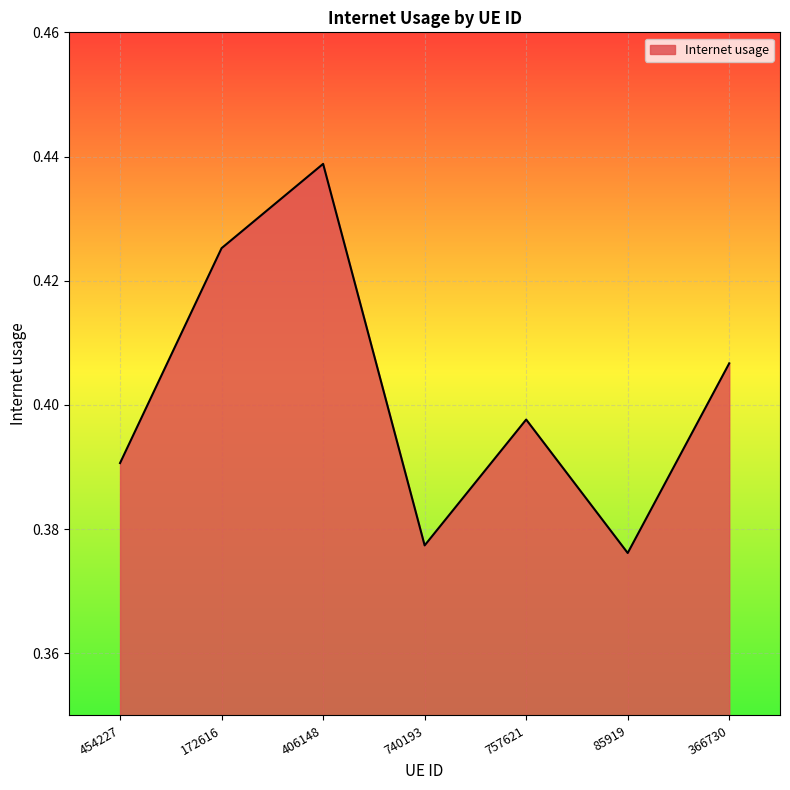

Rank the categories by value from highest to lowest.

406148, 172616, 366730, 757621, 454227, 740193, 85919